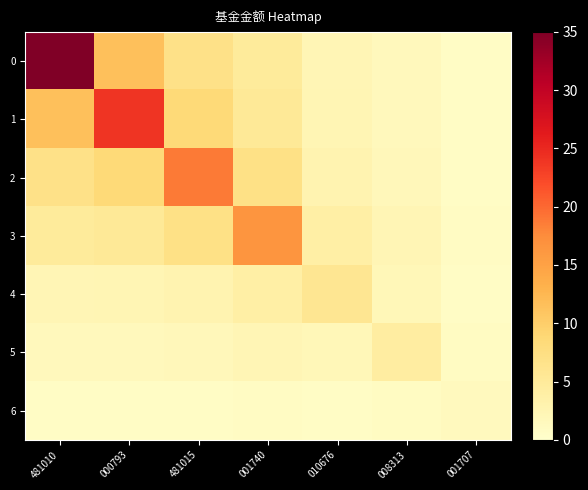

At which category is the sum across all series the highest?

481010